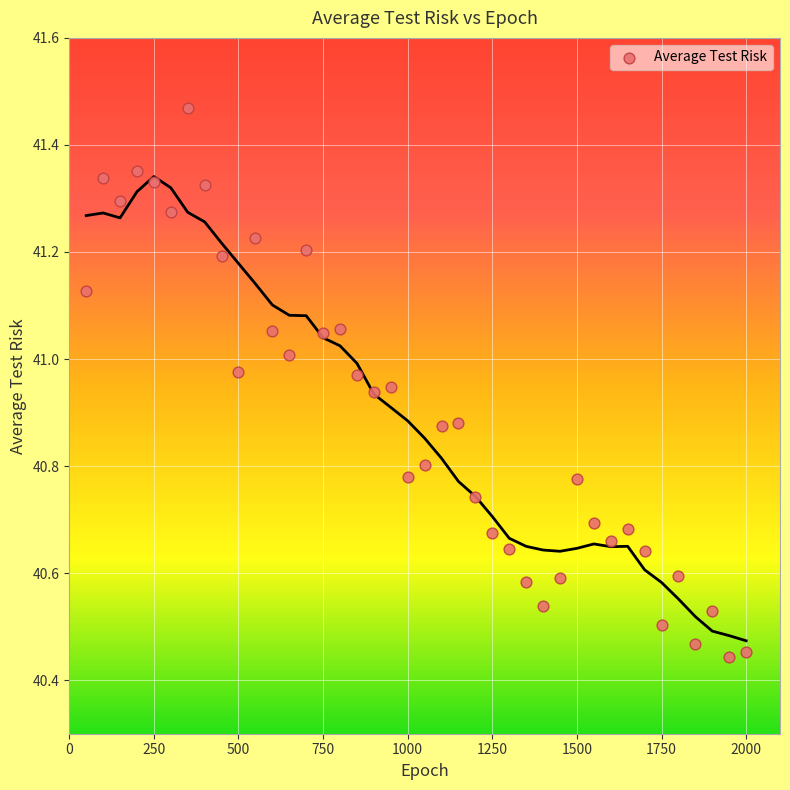

What is the range of Y values (max minus min)?

1.0